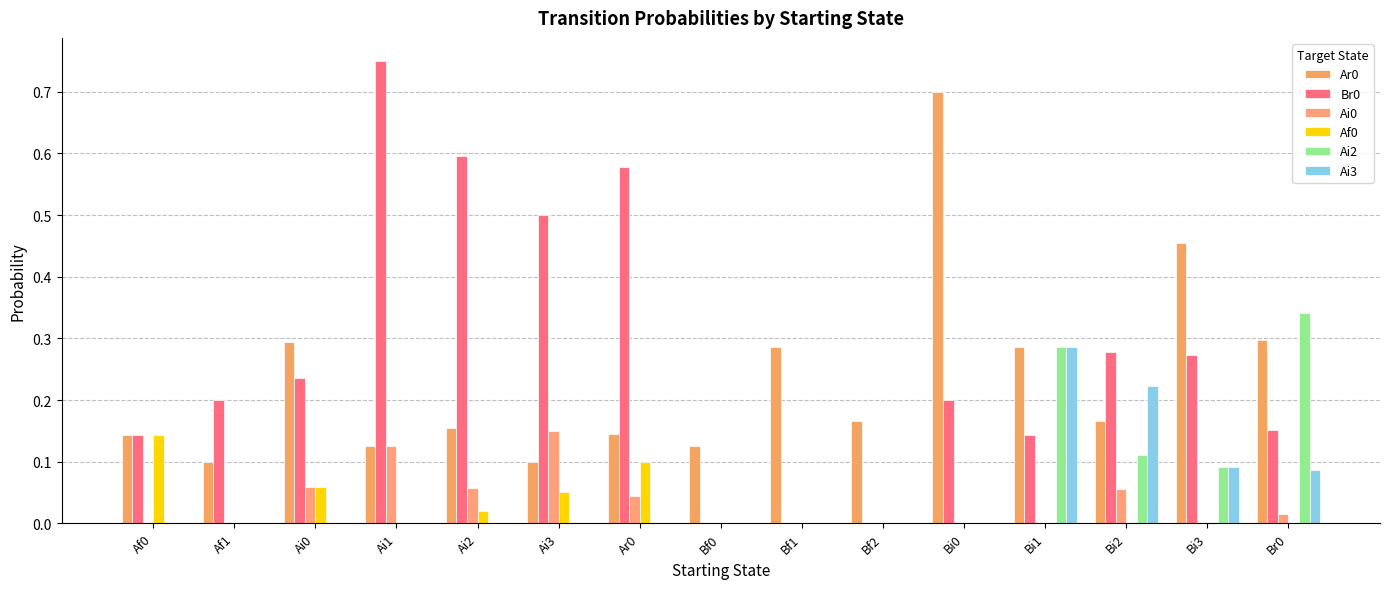

What is the difference between the maximum and minimum values in the Br0 series?

0.8